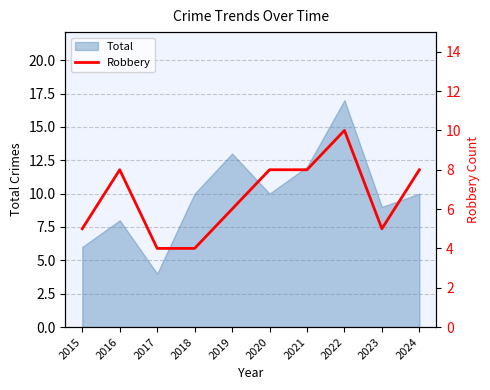

Where does the data first go above 8?

2022